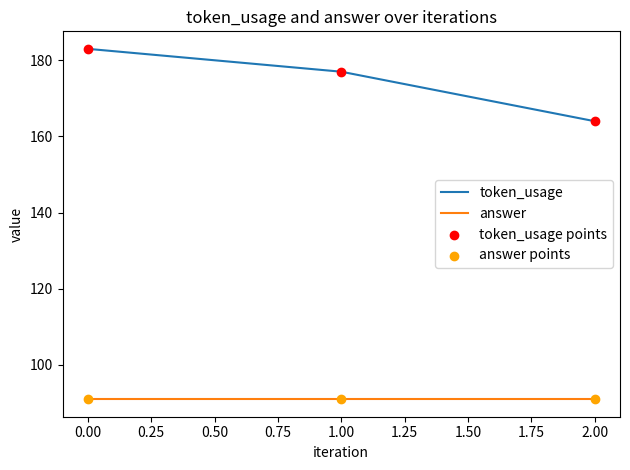

Which series changed the most between 0.00 and 2.00?

token_usage